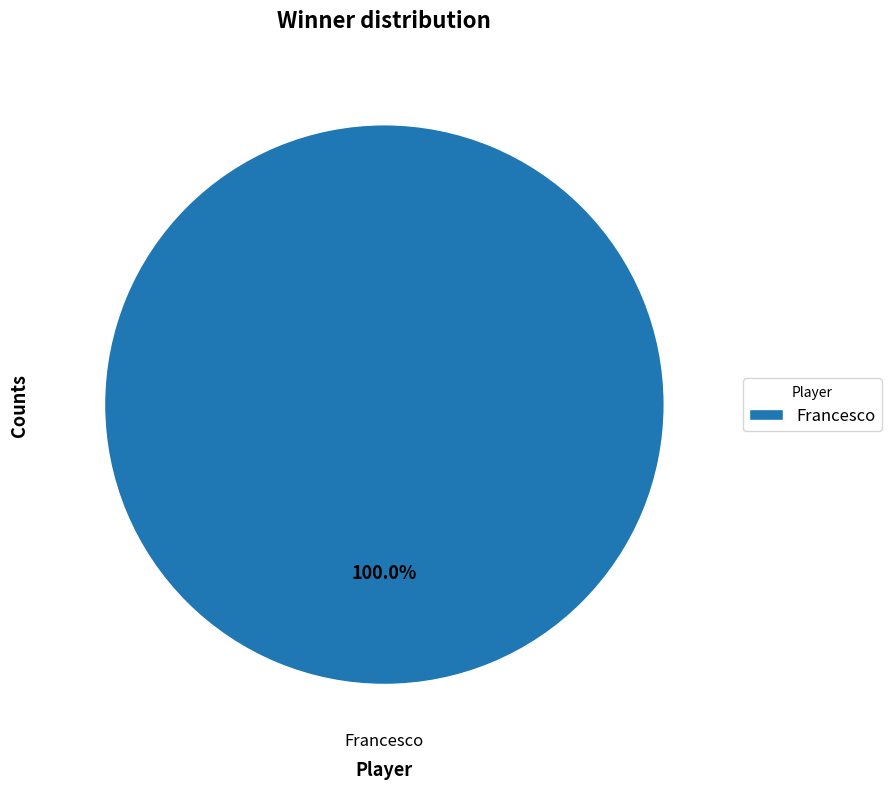

Is Francesco the majority of the pie?

Yes